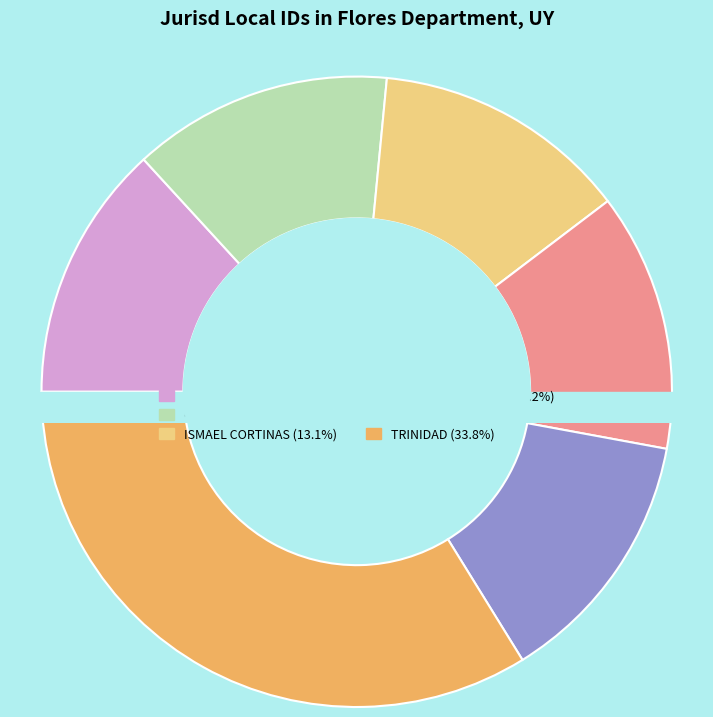

The LA CASILLA slice represents 13% of the pie. True or false?

True